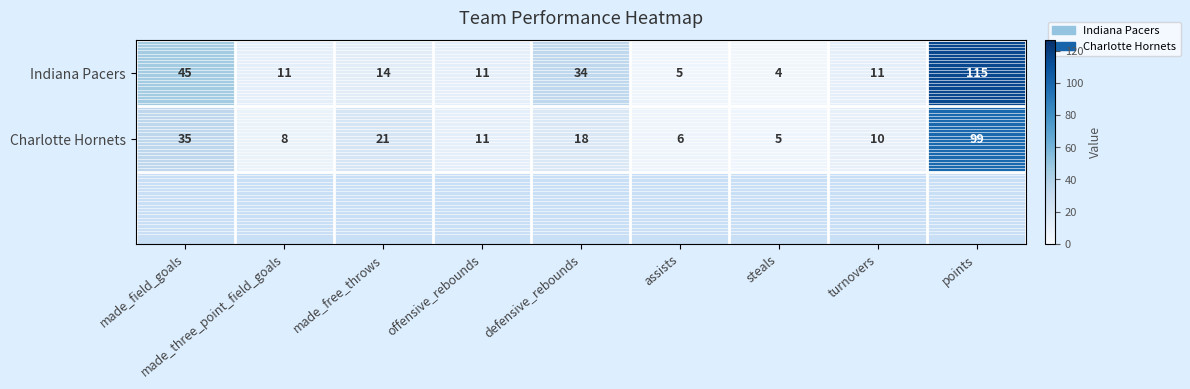

The Indiana Pacers series shows 5 at made_three_point_field_goals. True or false?

False